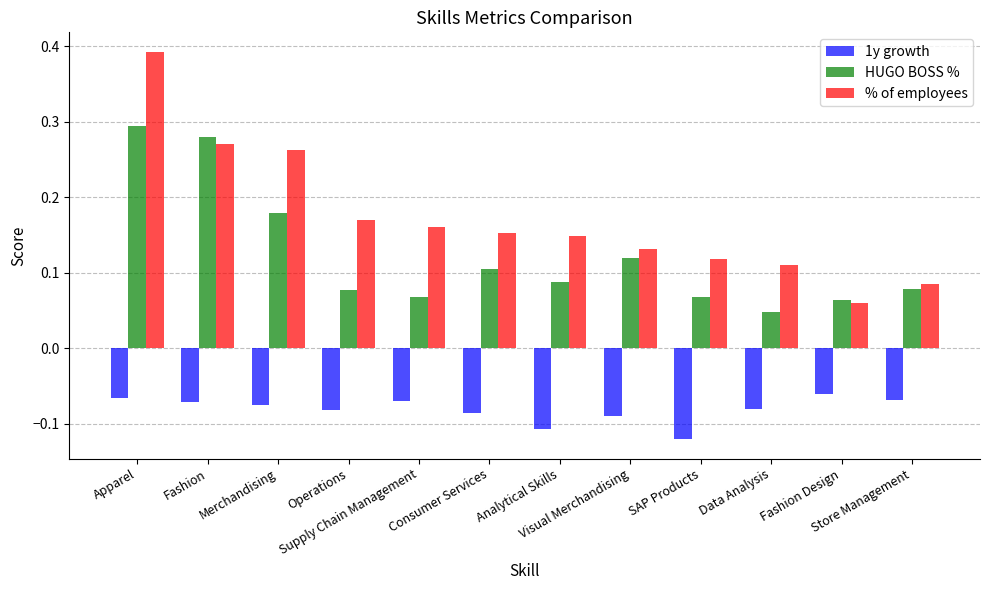

At how many categories does at least one series exceed 0?

12